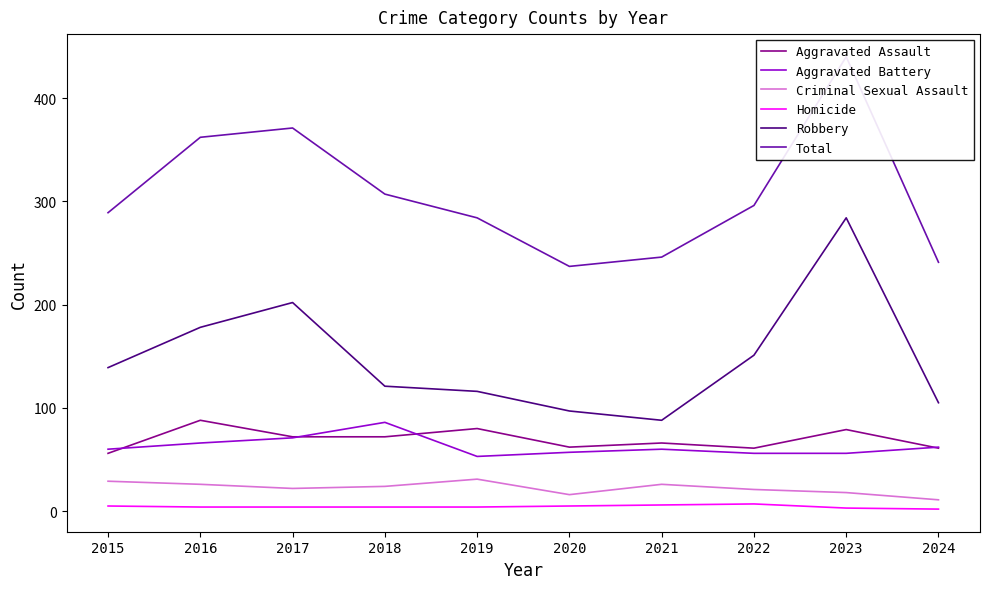

Is the value of Total at 2021 greater than the value of Robbery at 2024?

Yes